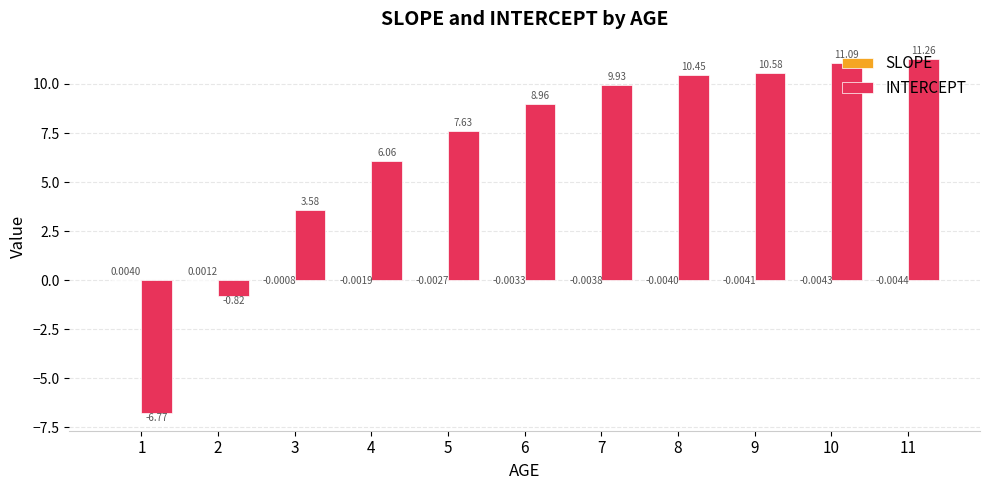

Which series changed the most between 1 and 11?

INTERCEPT